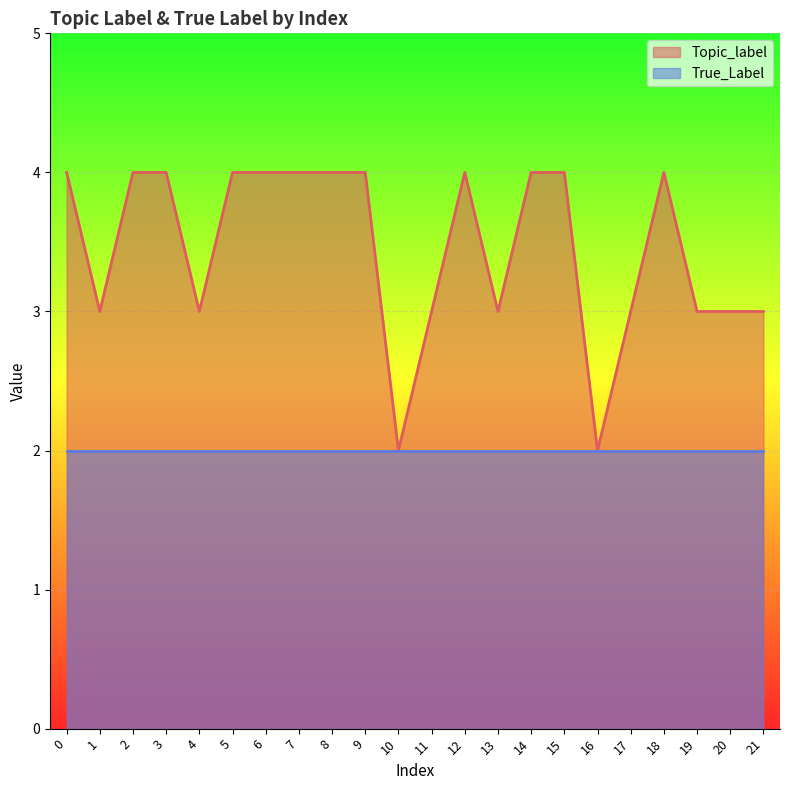

What value does the data have at 17?

3